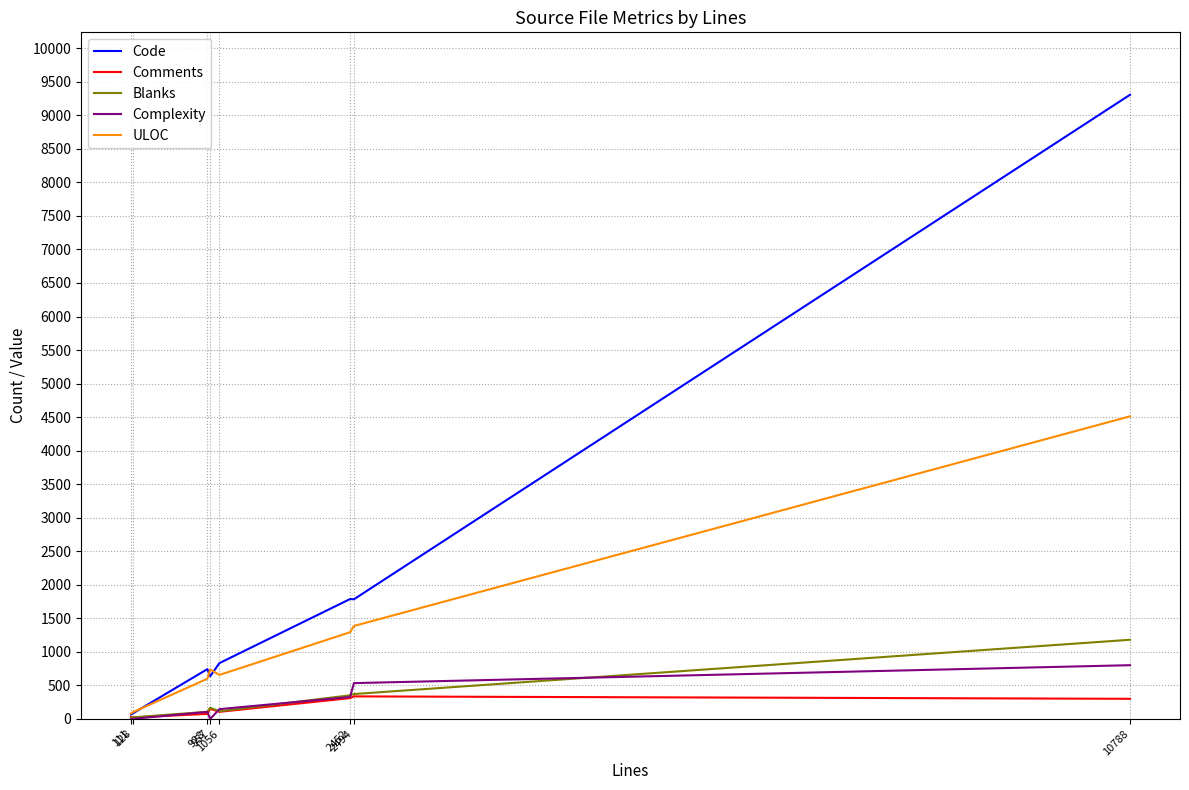

Rank the series by their maximum value, from lowest to highest.

Comments, Complexity, Blanks, ULOC, Code